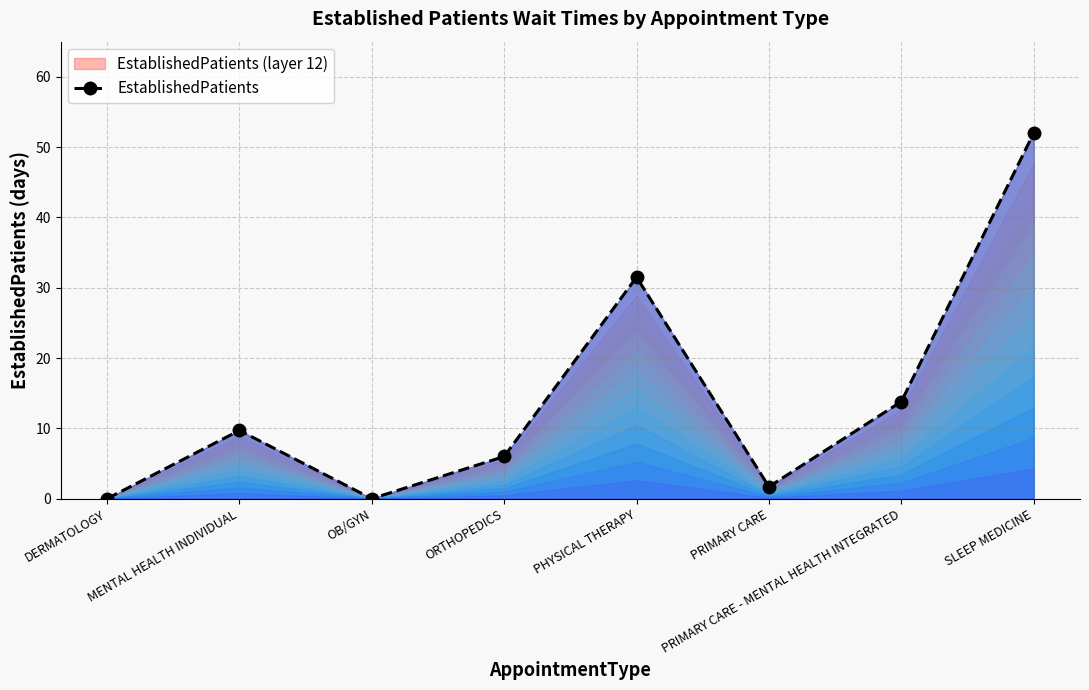

How many distinct data groups are displayed?

1